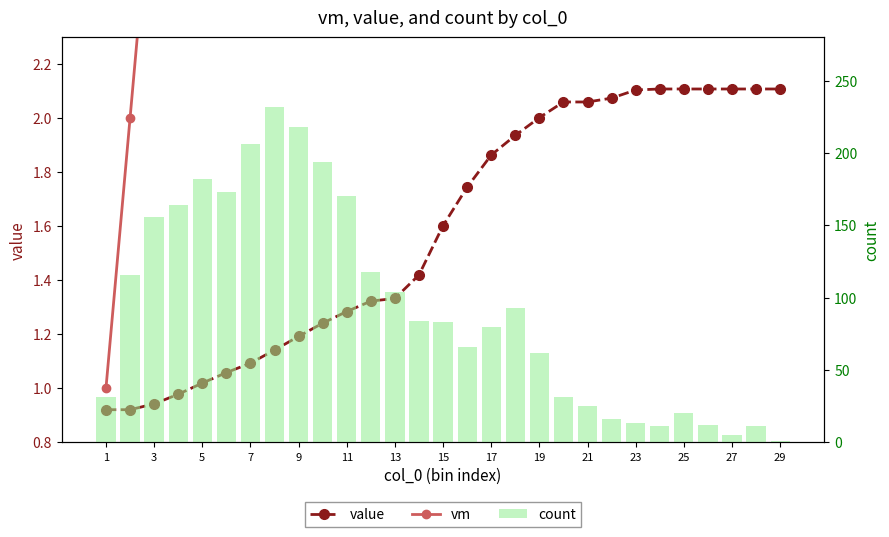

What is the difference between the highest and lowest values at 17?

78.1